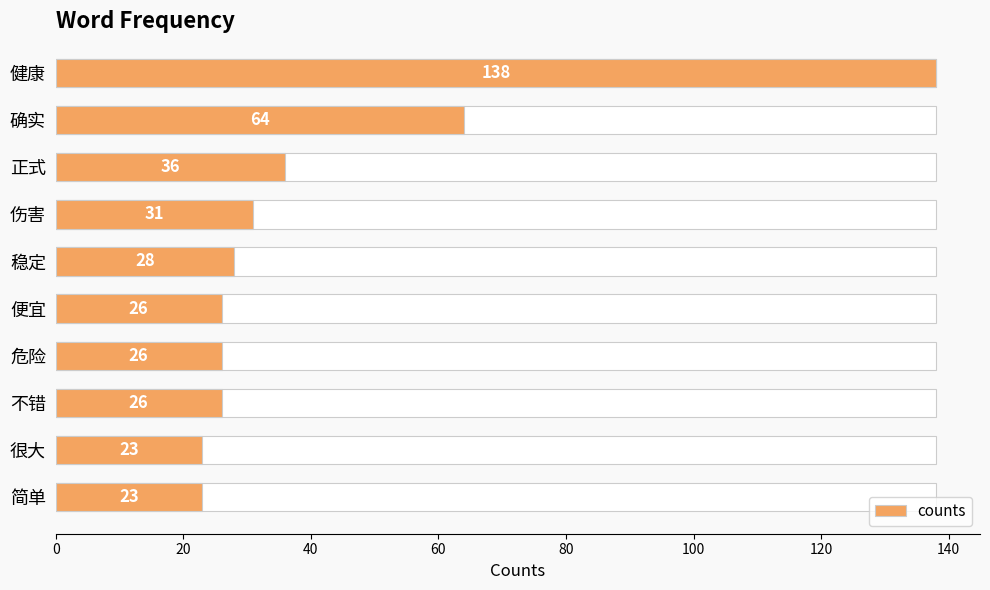

Reading left to right, extract all data points from this chart.

138	64	36	31	28	26	26	26	23	23